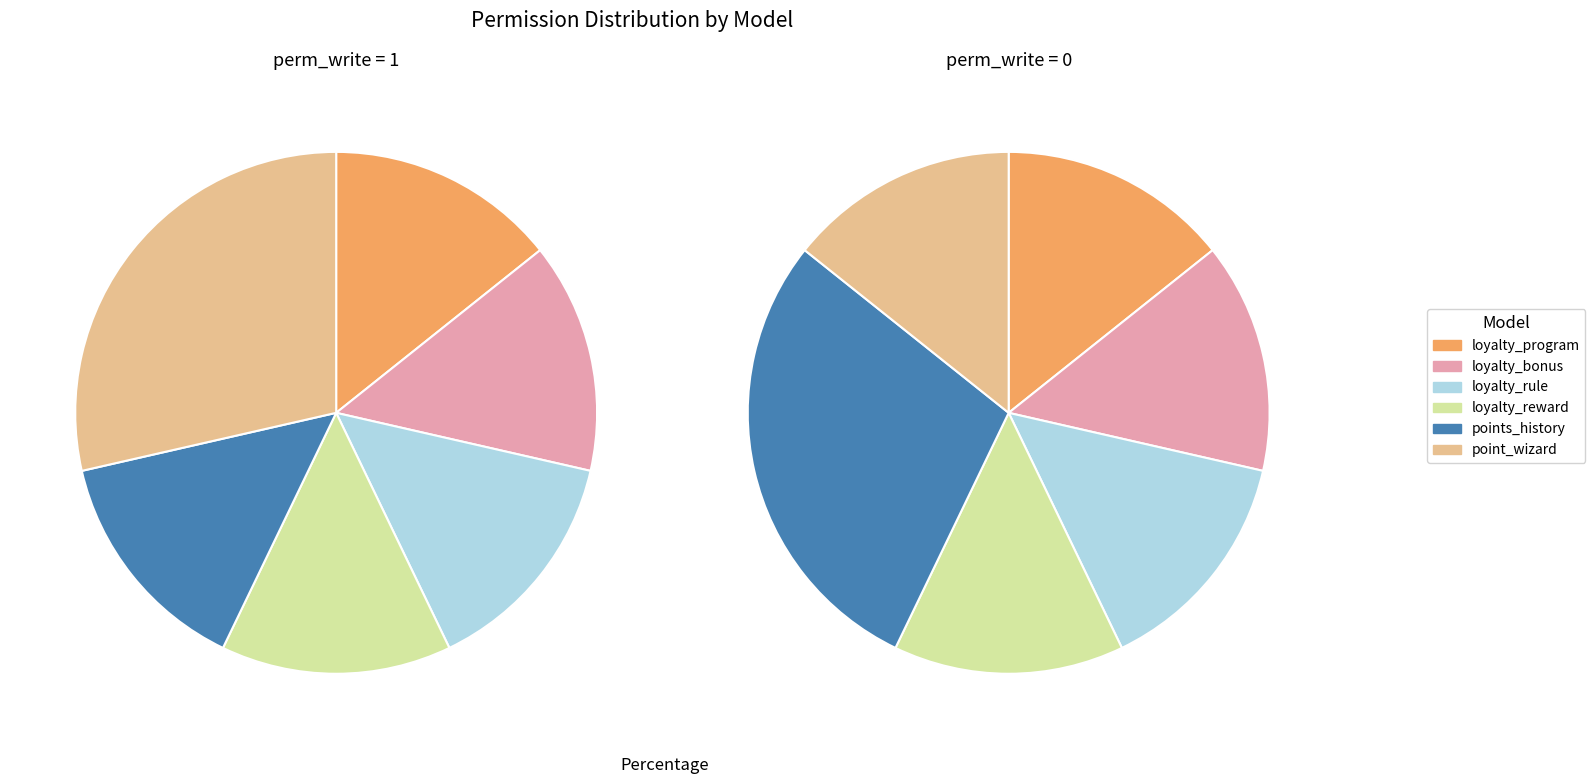

Does any single category account for the majority?

No